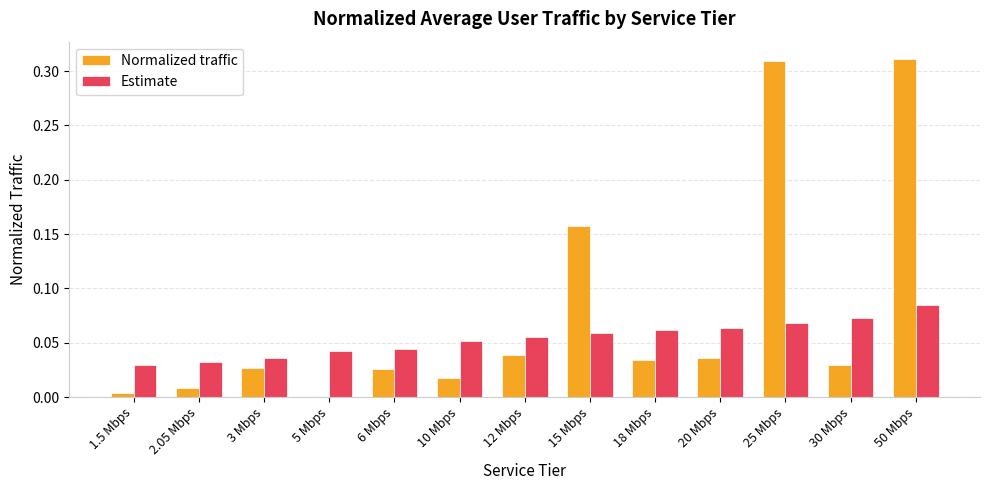

Does the chart contain stacked bars?

No